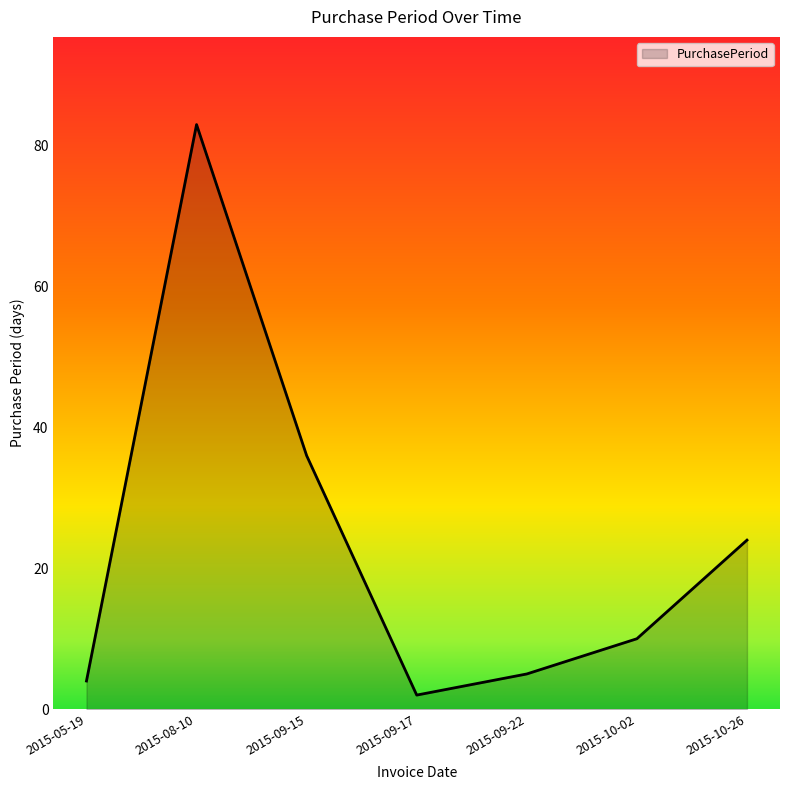

How many series are shown in this chart?

1